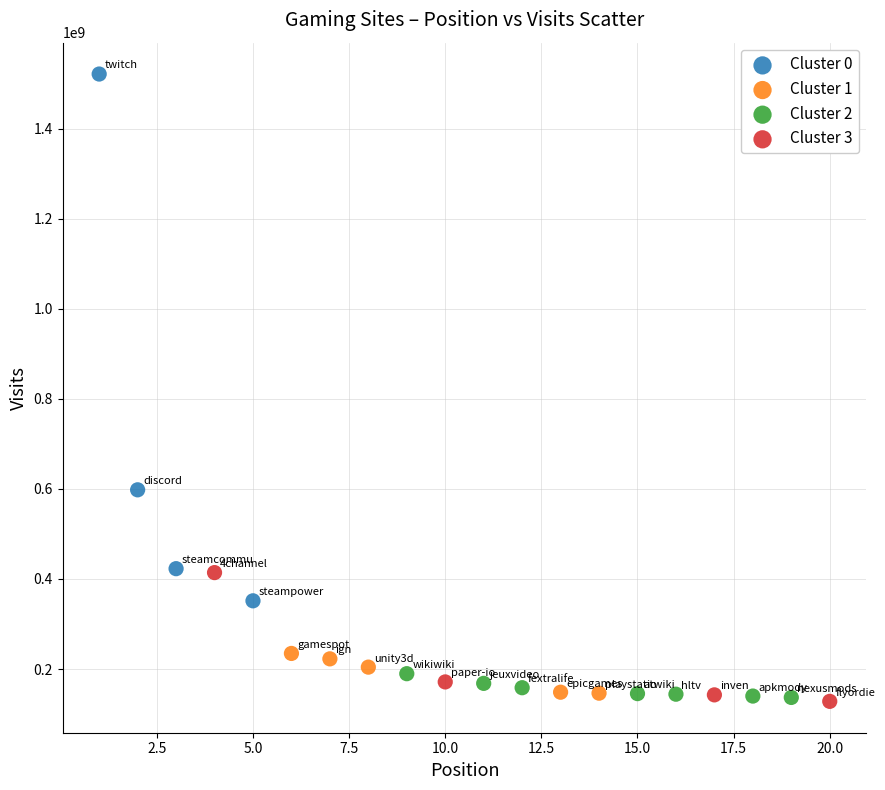

Which series reaches the maximum Y coordinate?

Cluster 0